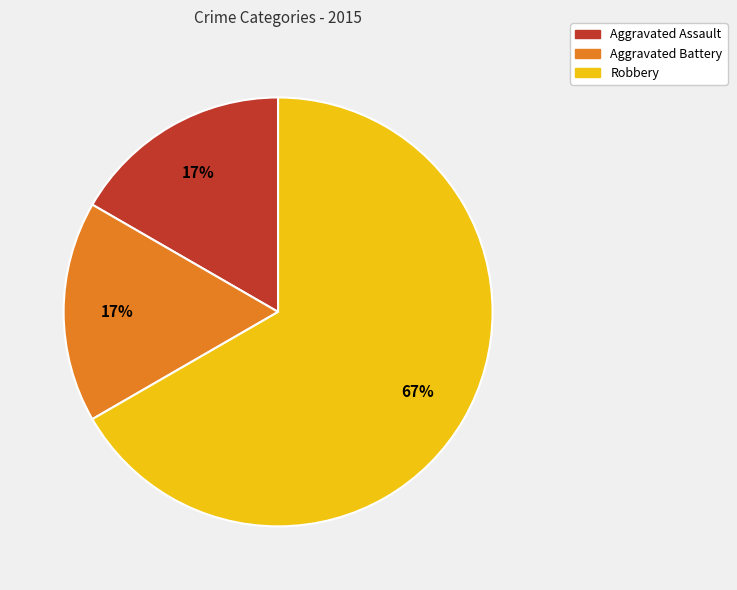

Is it true that Robbery is 67% of the pie?

True